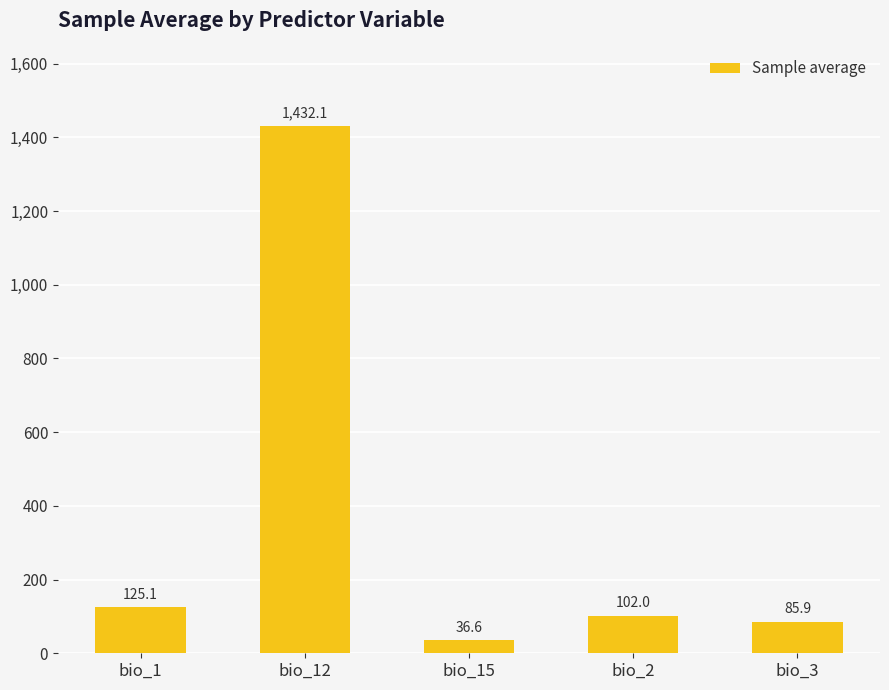

Is it true that the value at bio_3 is 18.2?

False